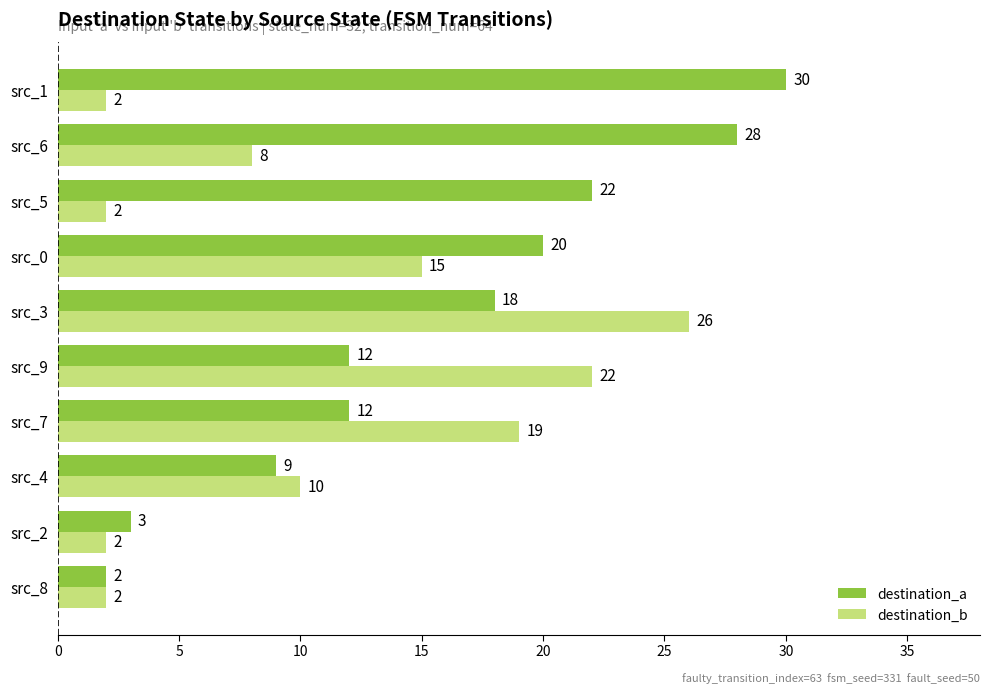

What are all the series names shown in the legend?

destination_a, destination_b